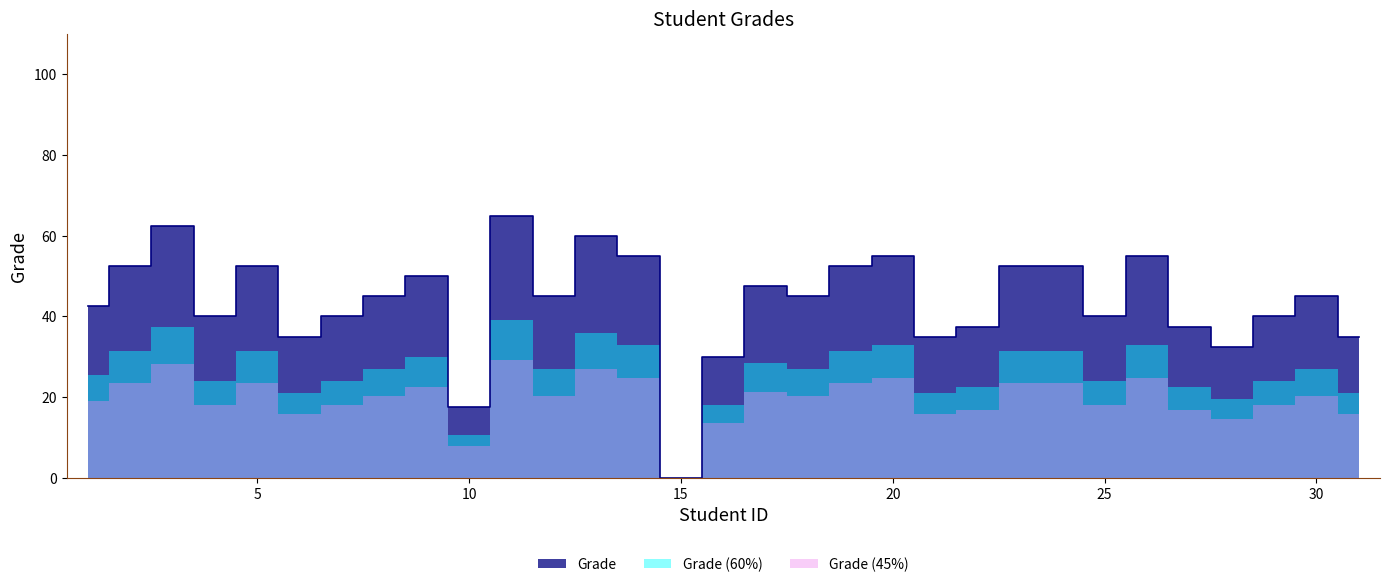

What is the sum of the values at 11 and 27?

102.5